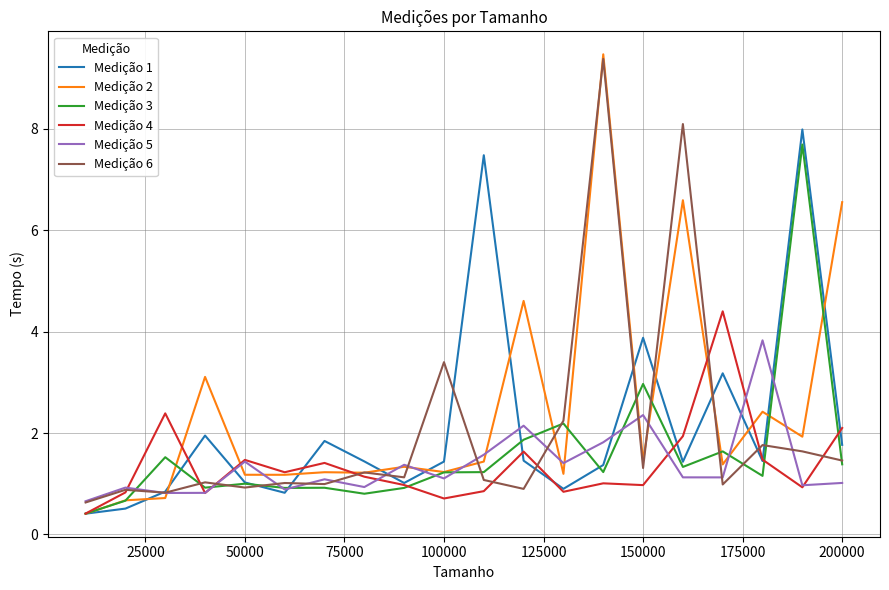

Which series has the widest spread of values?

Medição 2